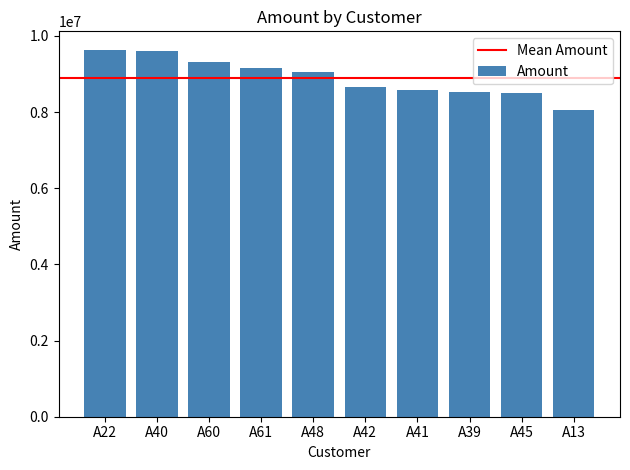

What position from the left is A13?

10